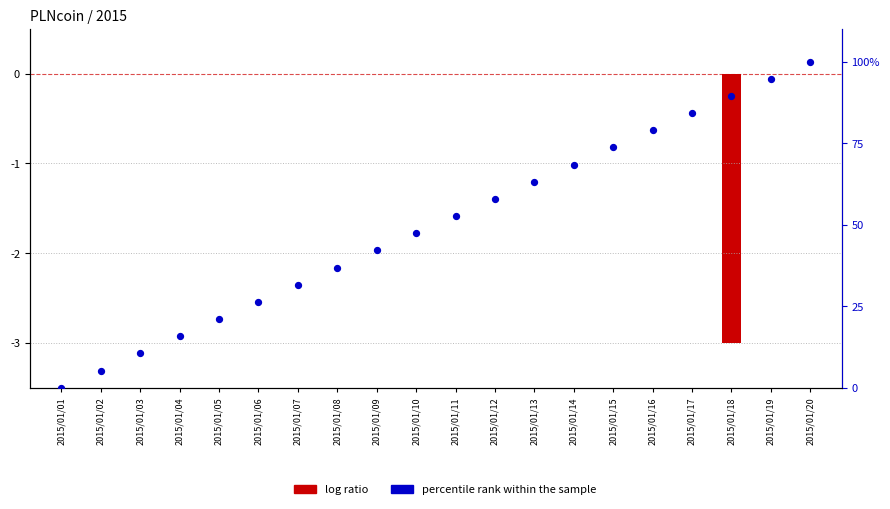

At how many categories does at least one series exceed 57?

9